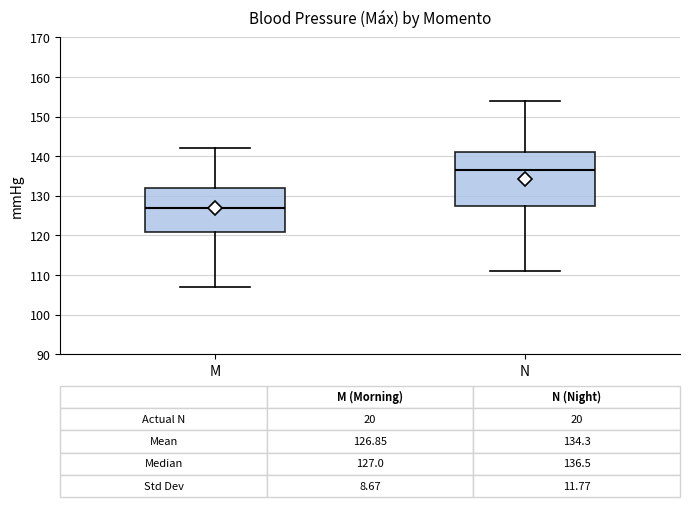

Comparing the boxes themselves (not the whiskers), which one is the tallest?

N